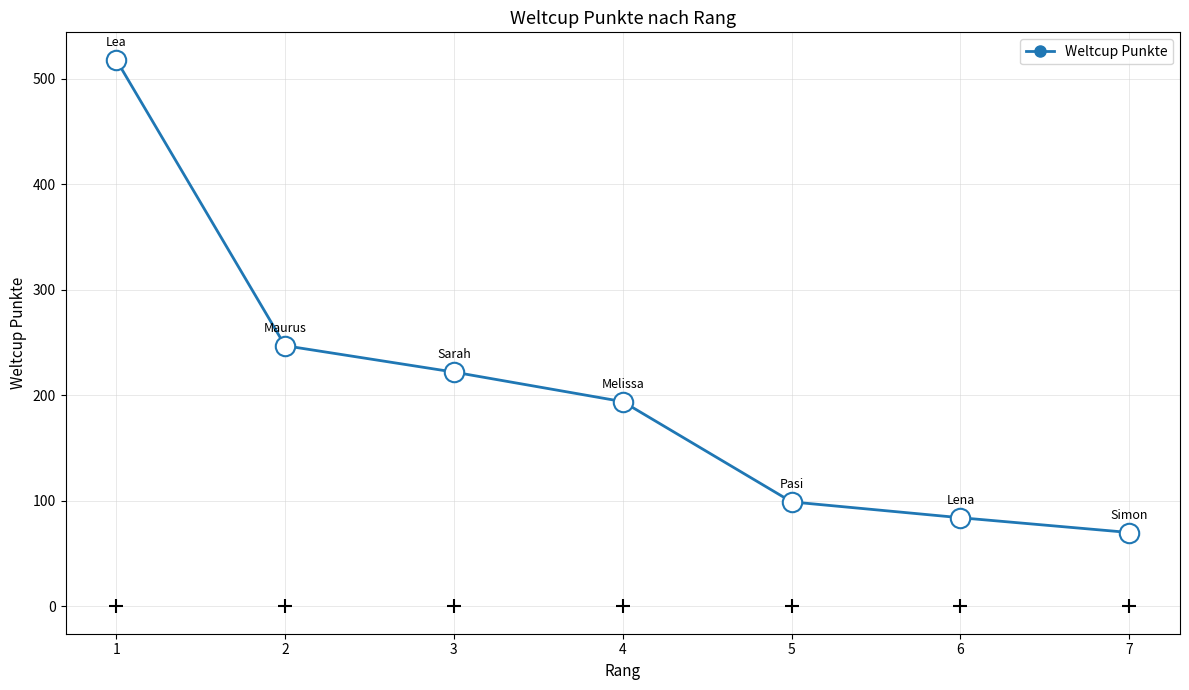

What is the minimum value shown in the chart?

70